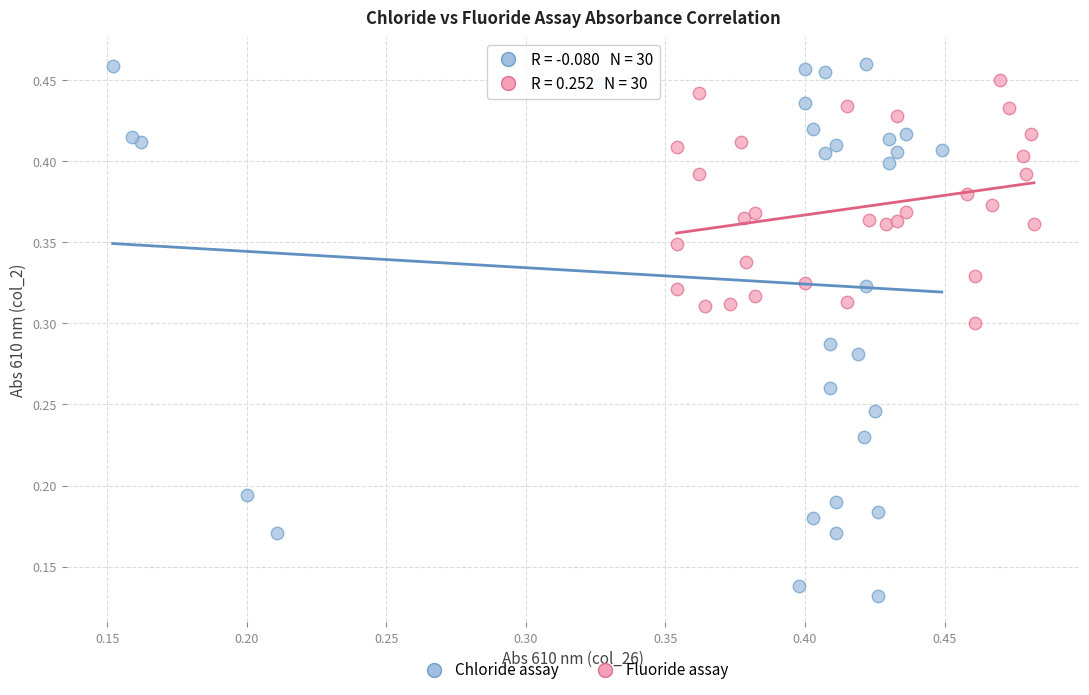

Which series has the largest Y range (max minus min)?

Chloride assay